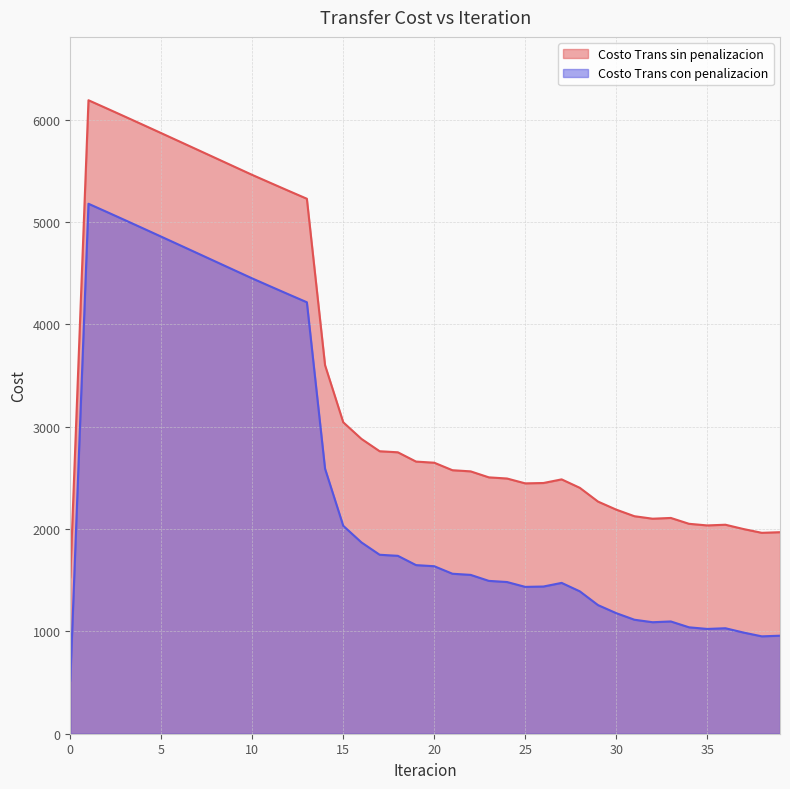

What is the total value across all series at 33?

3205.1